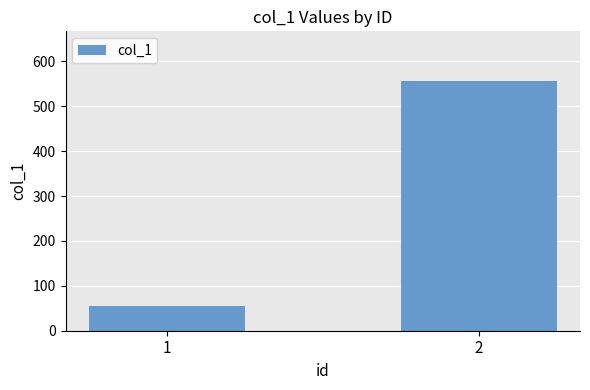

Count the values in the range 55 to 556.

2